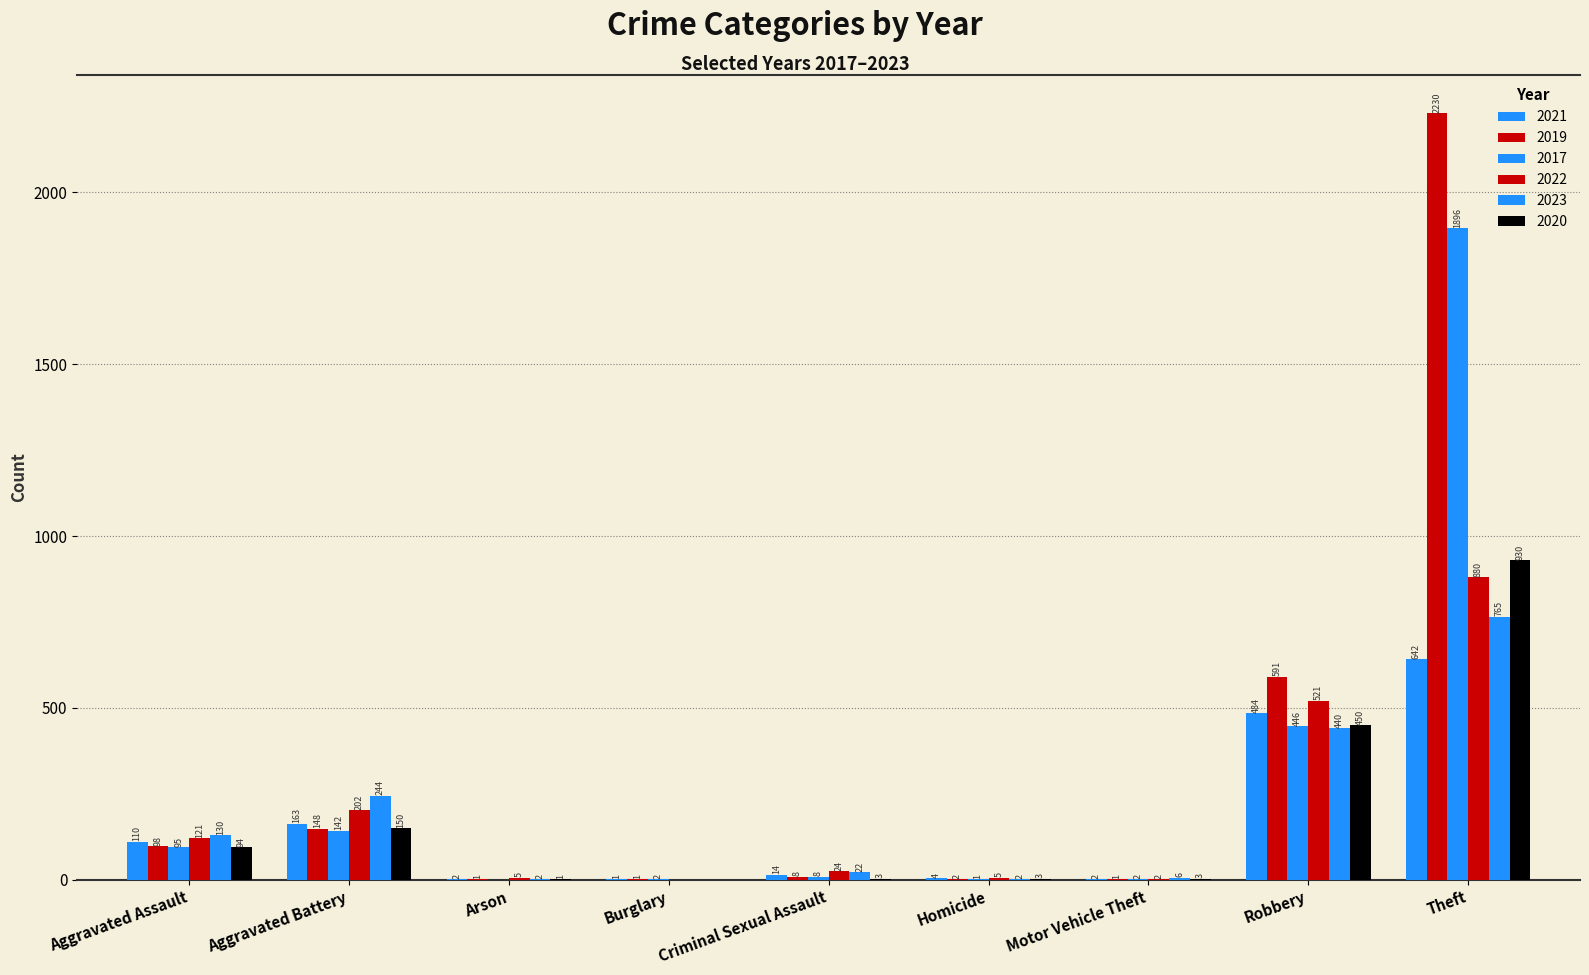

How many distinct data groups are displayed?

6